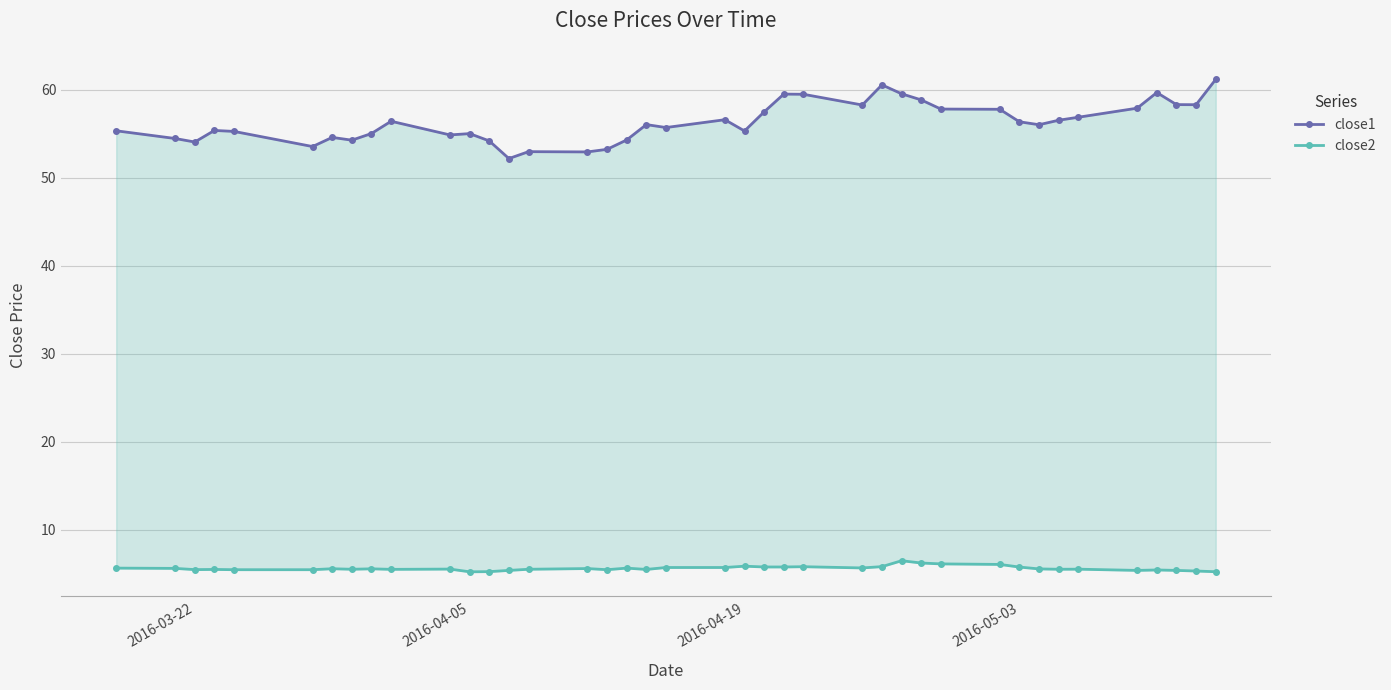

In close2, how many points are higher than both neighbors (excluding endpoints)?

11